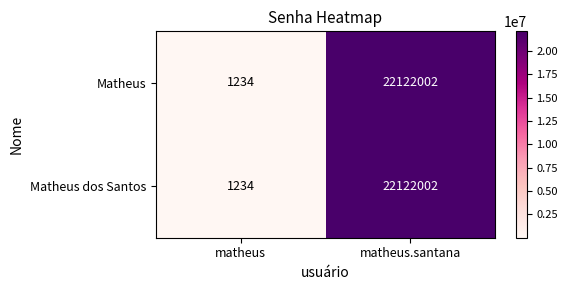

Read the Matheus value at matheus.santana, to the nearest 50.

22122000